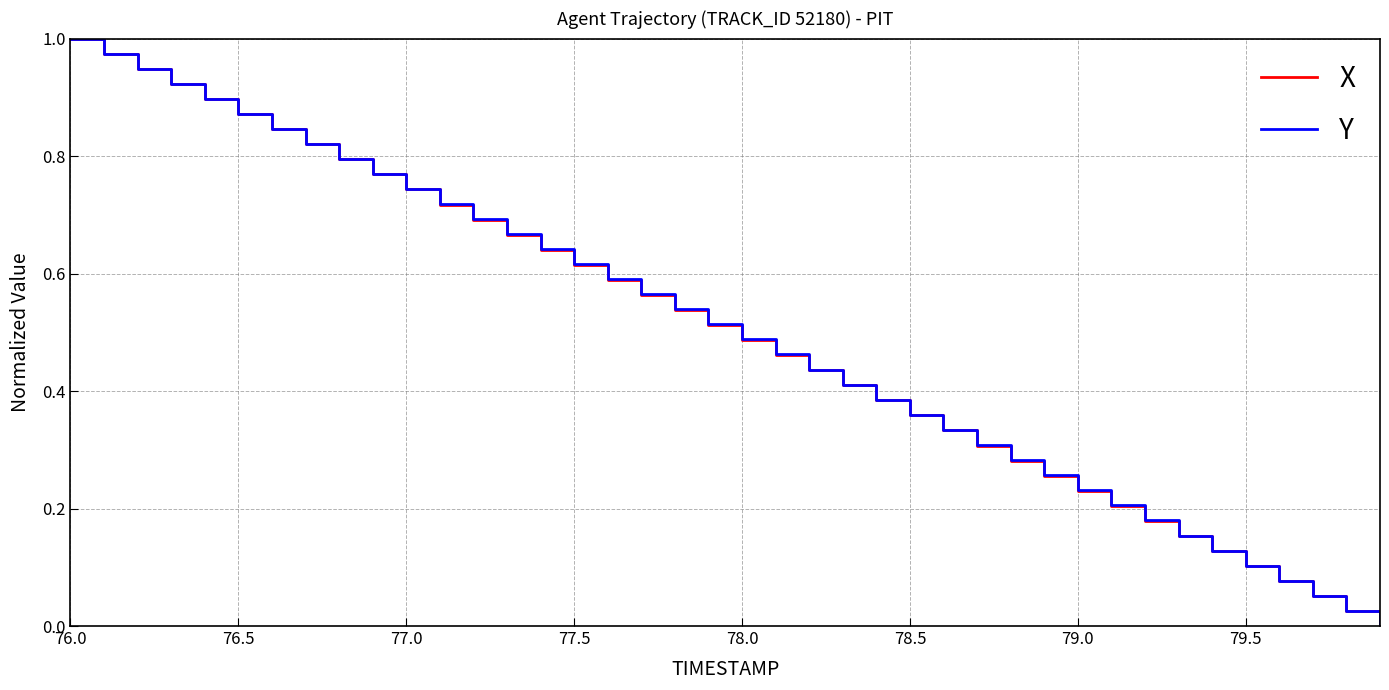

True or false: X has more than 0 interior local peaks.

False